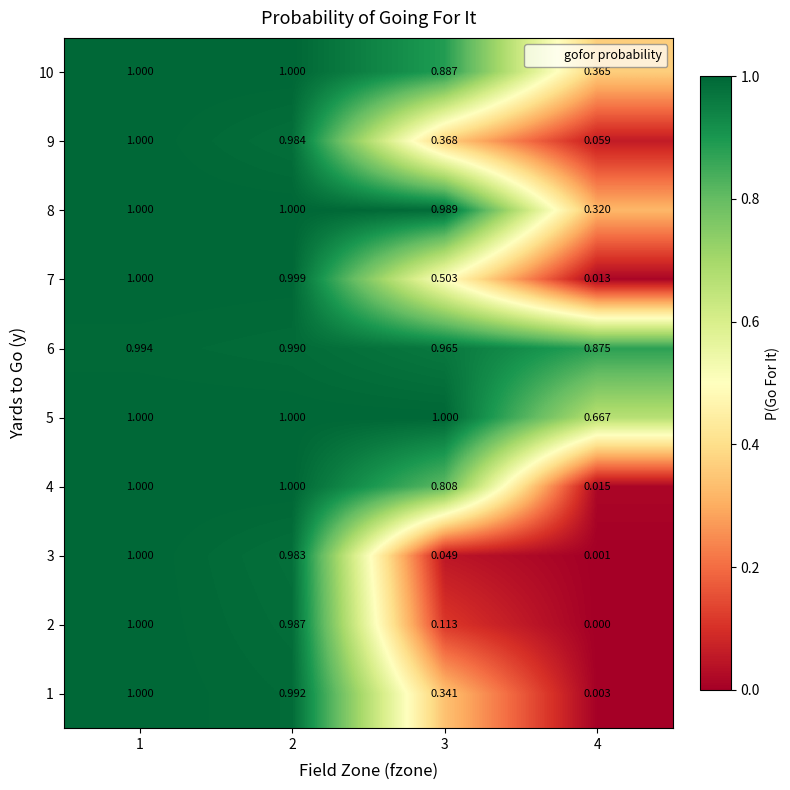

How many data points does each series have?

4